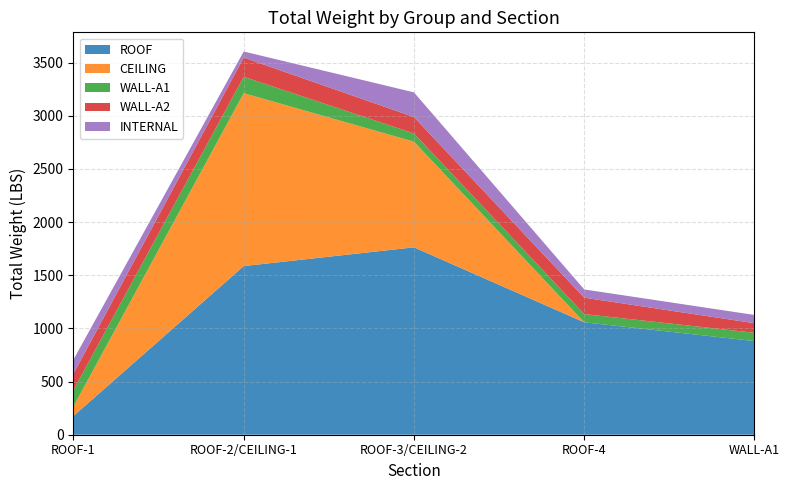

Reading left to right, what are all the values shown in this chart?

ROOF: 176.3	1586.6	1762.8	1057.7	881.4
CEILING: 90.4	1626.4	993.9	0.0	0.0
WALL-A1: 154.2	154.2	77.4	77.4	77.4
WALL-A2: 154.2	180.7	154.2	154.2	90.4
INTERNAL: 132.2	57.2	232.3	77.4	77.4